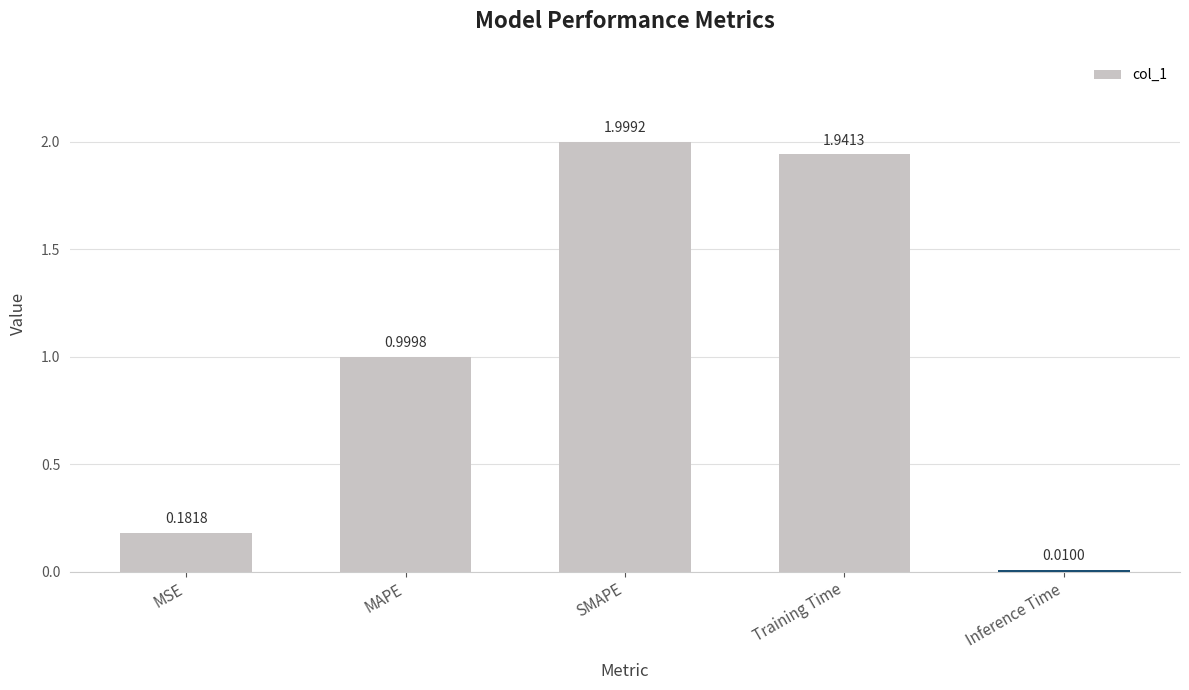

Is it true that the value at MAPE is 1.5?

False